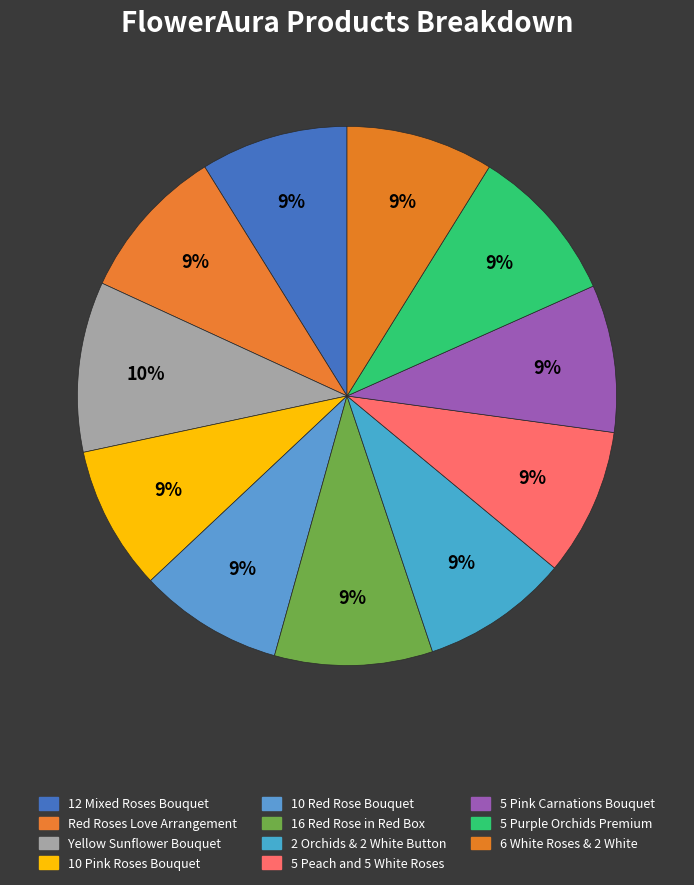

To the nearest percent, what is the average slice percentage?

9%